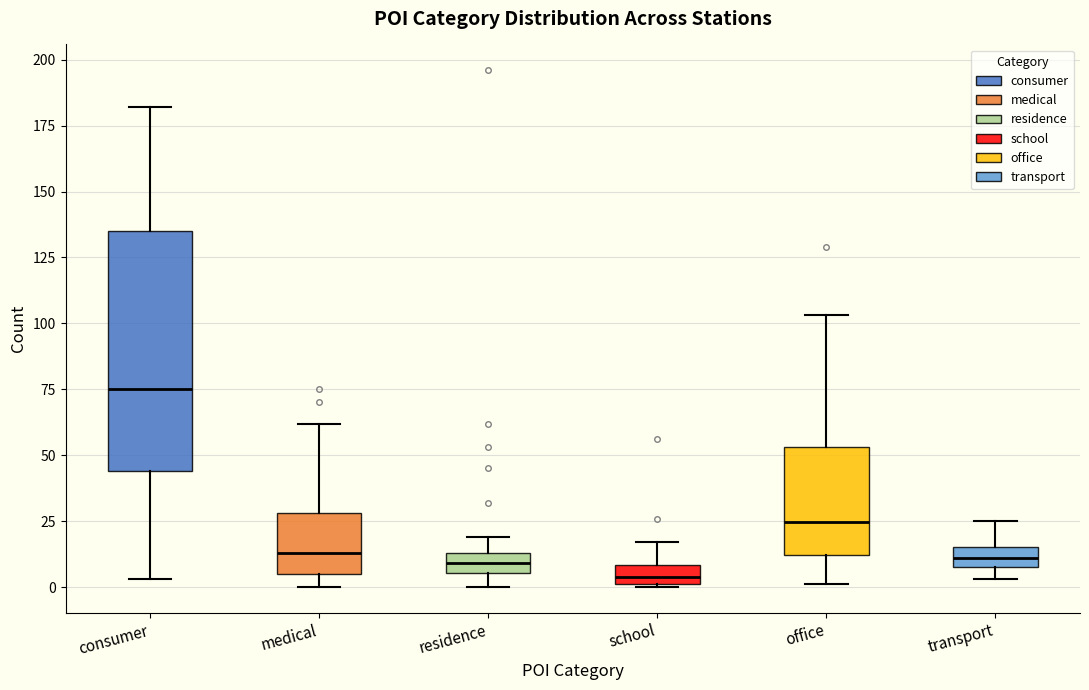

Where is the lower edge of the box for residence on the y-axis? The values are not printed on the chart, so give them approximately, as read against the axis.

5